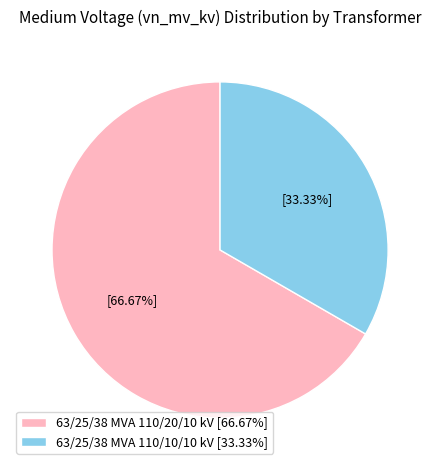

Do 63/25/38 MVA 110/10/10 kV and 63/25/38 MVA 110/20/10 kV together represent more than half of the pie?

Yes